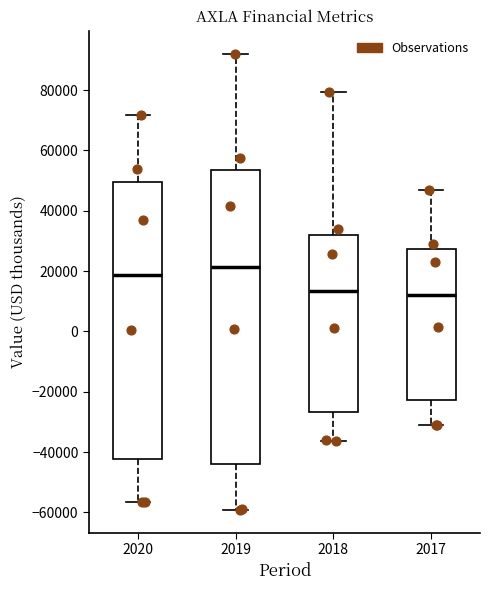

Where is the lower edge of the box at x = 2018 on the y-axis? The values are not printed on the chart, so give them approximately, as read against the axis.

-26000